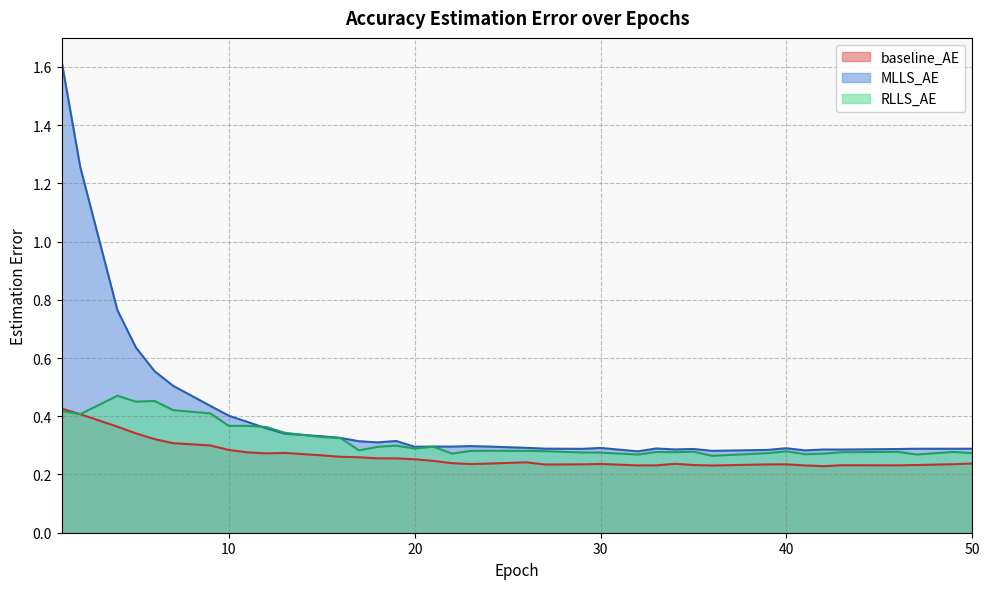

What is the value of the baseline_AE point at the 12th from the left?

0.3